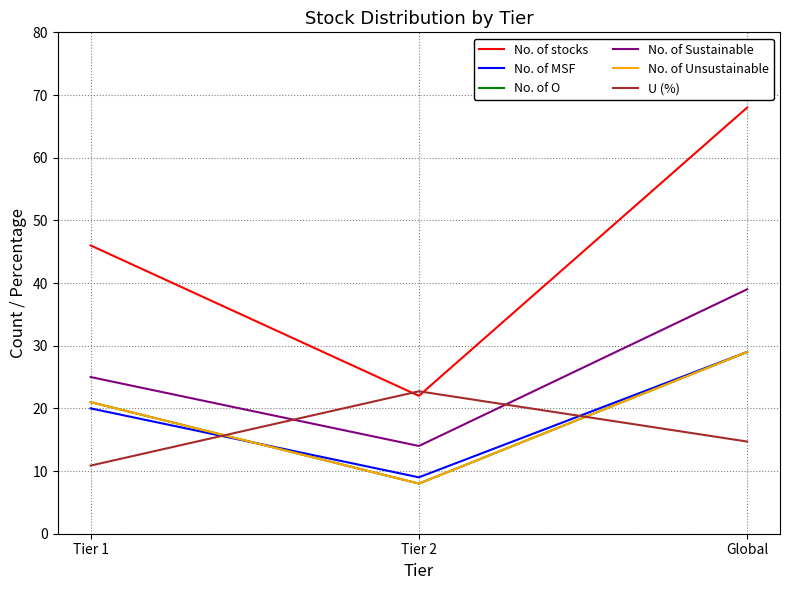

Rank the categories by No. of O value from highest to lowest.

Global, Tier 1, Tier 2